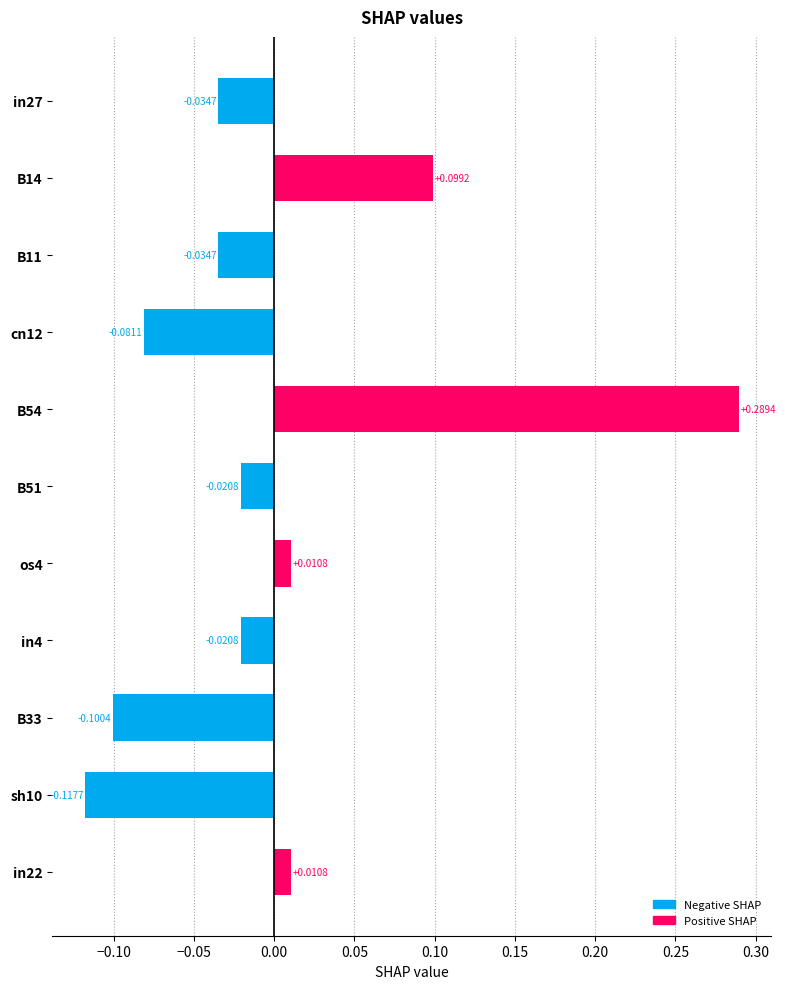

How many bars are there in total?

11